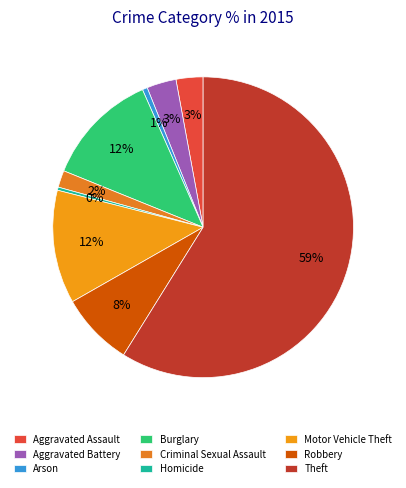

To the nearest percent, what is the difference between the largest and smallest slice percentages?

59%